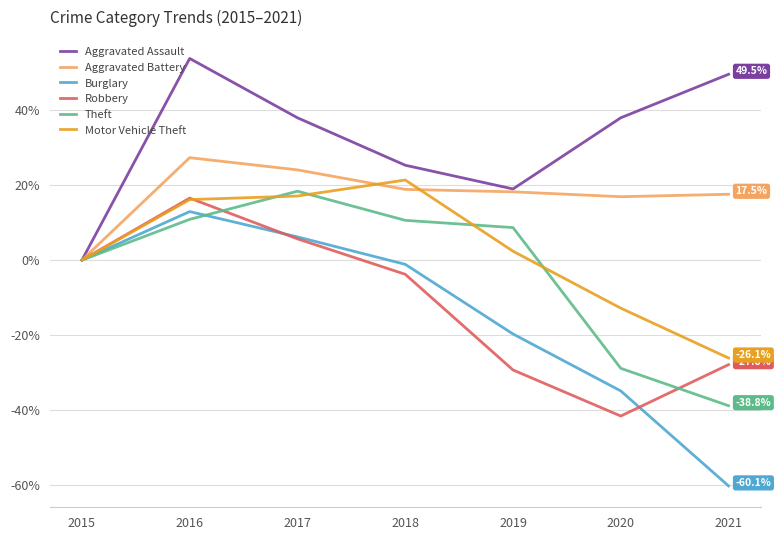

List the series in order of their peak value, lowest first.

Burglary, Robbery, Theft, Motor Vehicle Theft, Aggravated Battery, Aggravated Assault